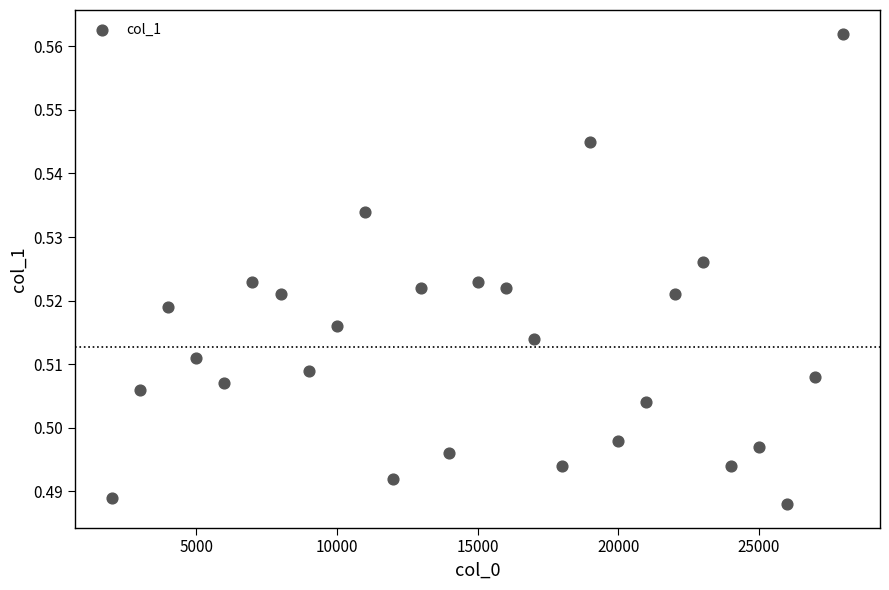

What is the range of X values (max minus min)?

26000.0